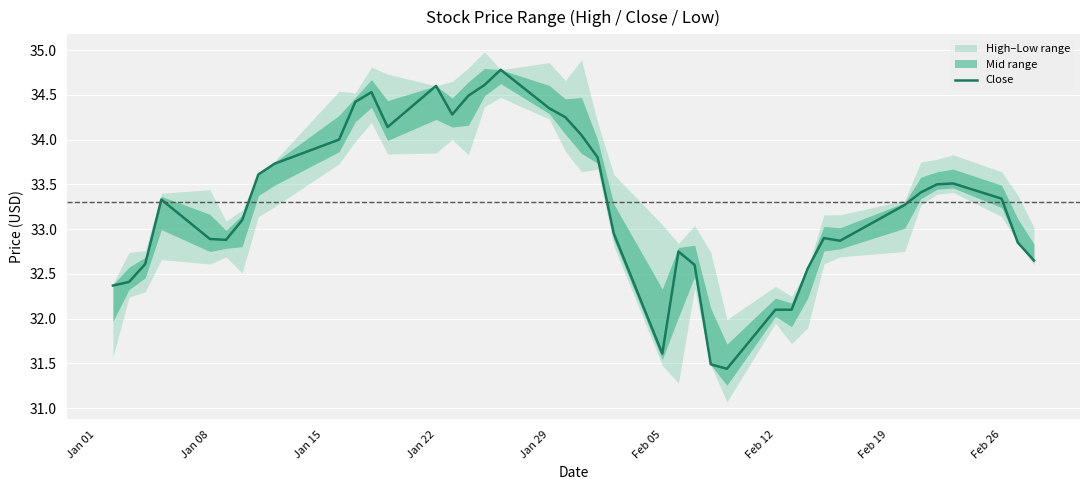

True or false: there are more than 0 points higher than both neighbors.

True